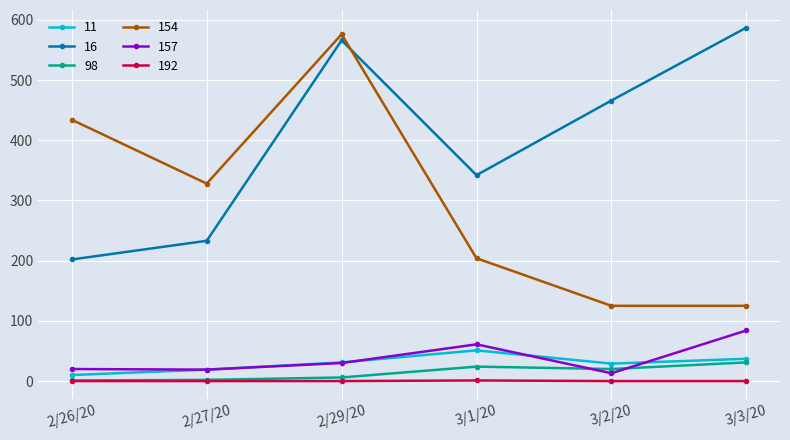

What is the sum of the 11 values at 3/1/20 and 2/27/20?

70